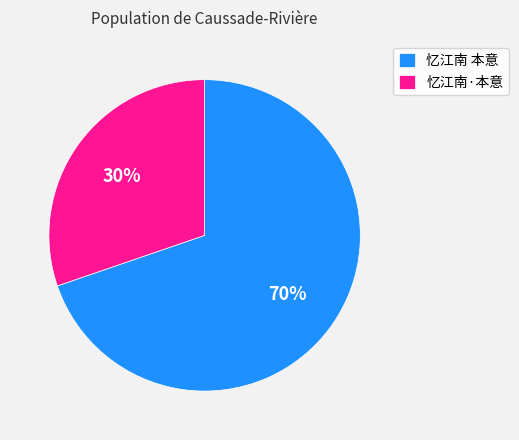

Which category has the smallest portion of the pie?

忆江南·本意